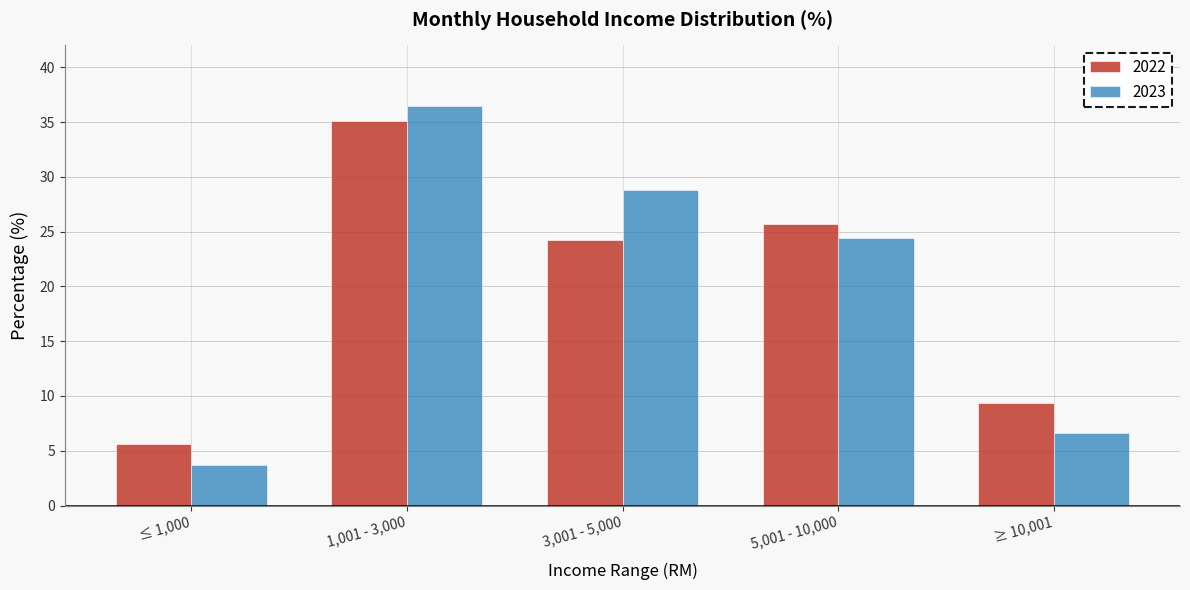

Reading right to left, list all the values displayed in this chart.

2022: ≥ 10,001=9.4	5,001 - 10,000=25.7	3,001 - 5,000=24.2	1,001 - 3,000=35.1	≤ 1,000=5.6
2023: ≥ 10,001=6.6	5,001 - 10,000=24.4	3,001 - 5,000=28.8	1,001 - 3,000=36.5	≤ 1,000=3.7